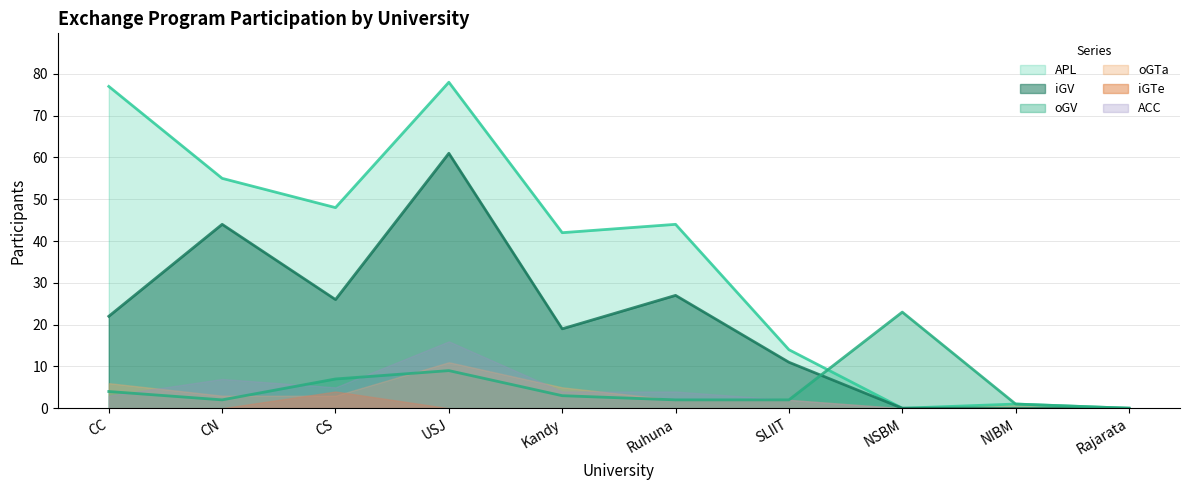

True or false: oGV and iGV cross at least once.

True